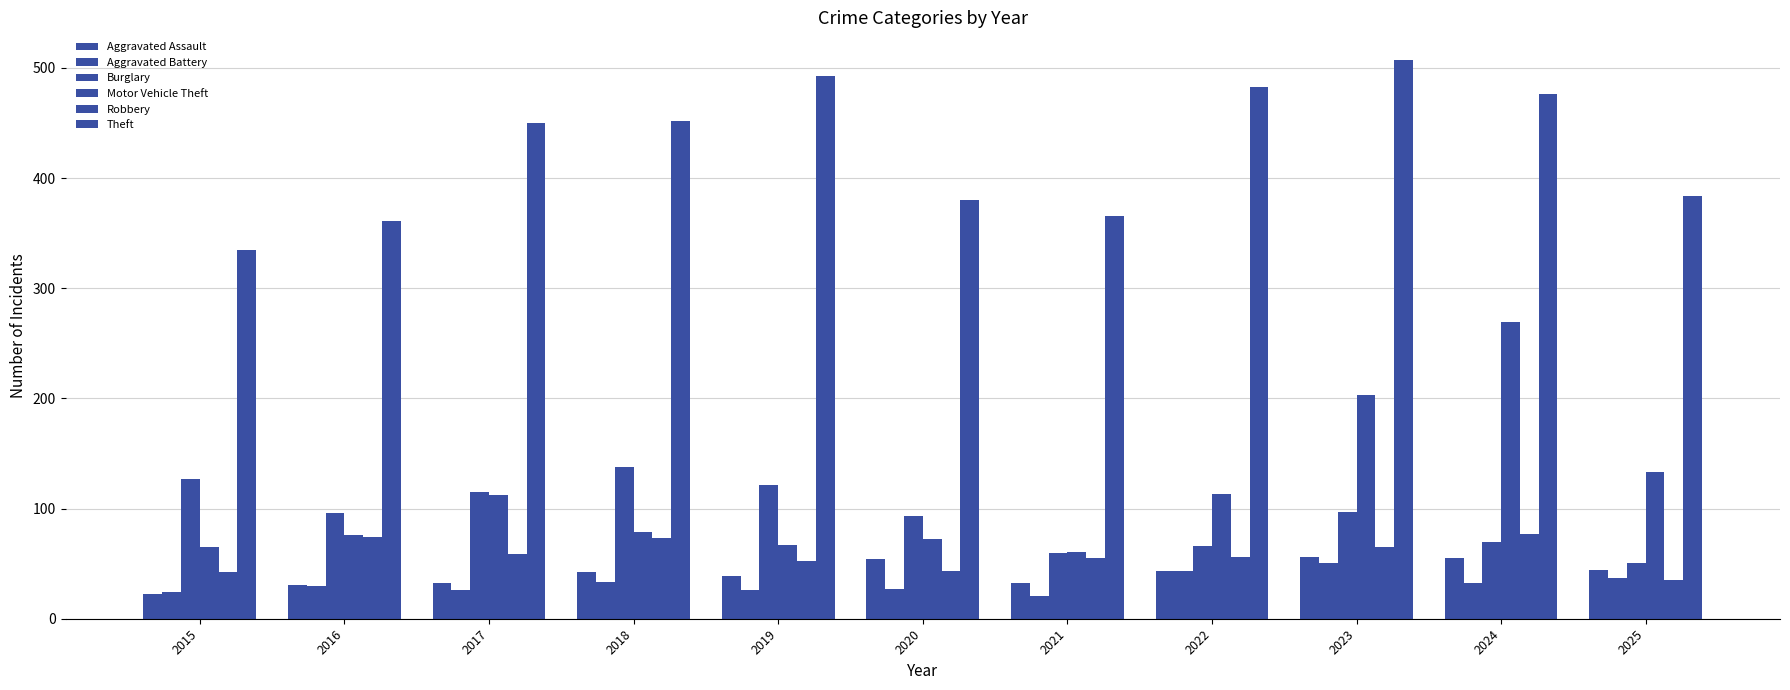

Where does the Motor Vehicle Theft series first go above 79?

2017